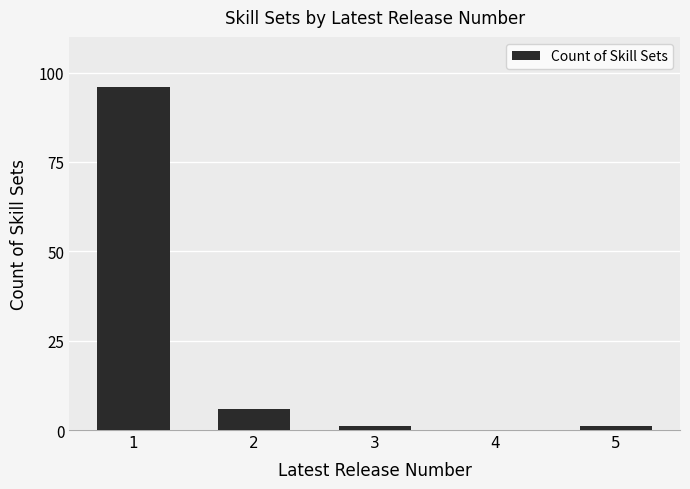

At which label is the value closest to 48?

2